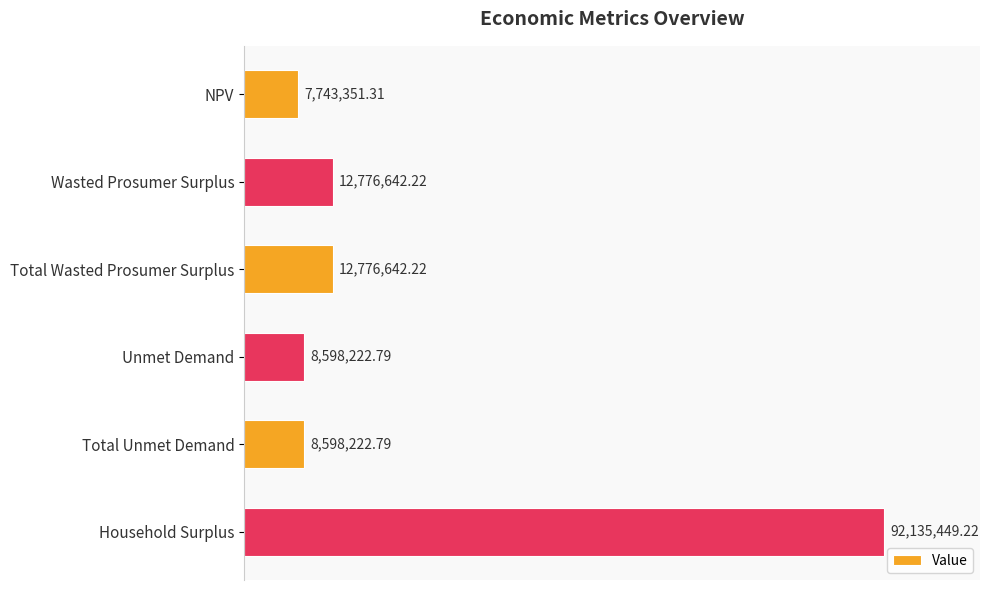

What is the difference between the maximum and minimum values?

84392097.9